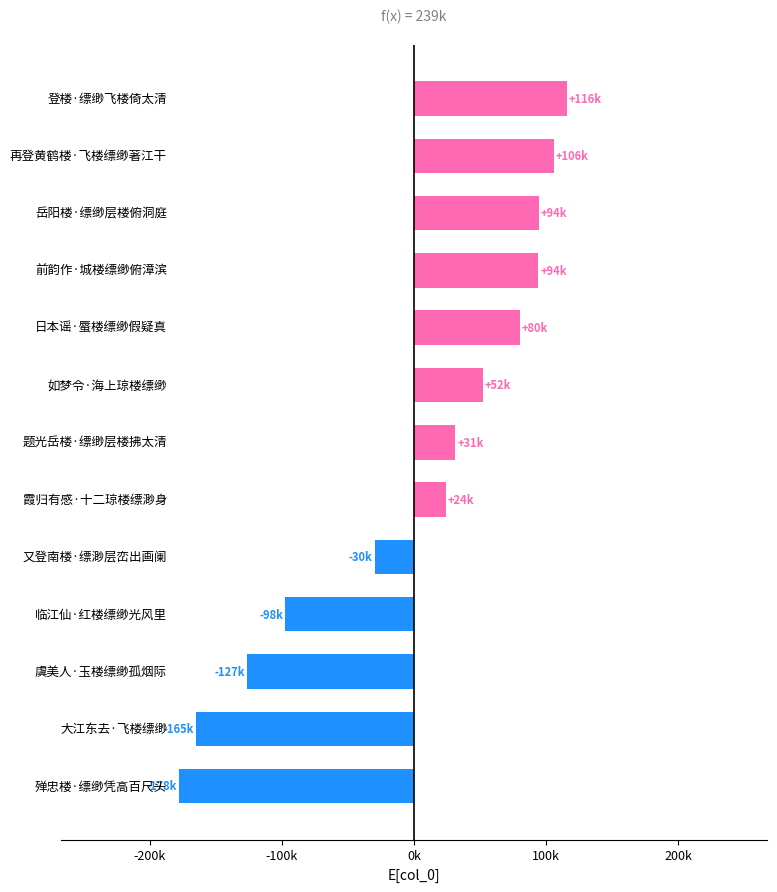

What is the maximum value shown in the chart?

115660.9